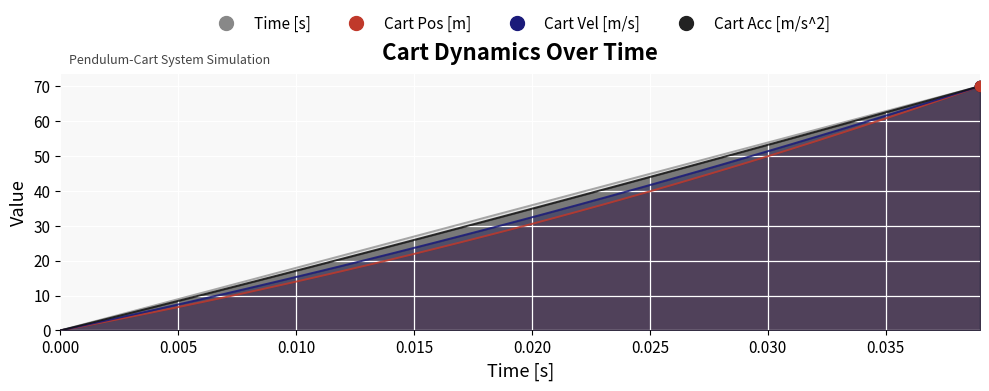

What is the highest value of the Cart Pos [m] series?

70.0